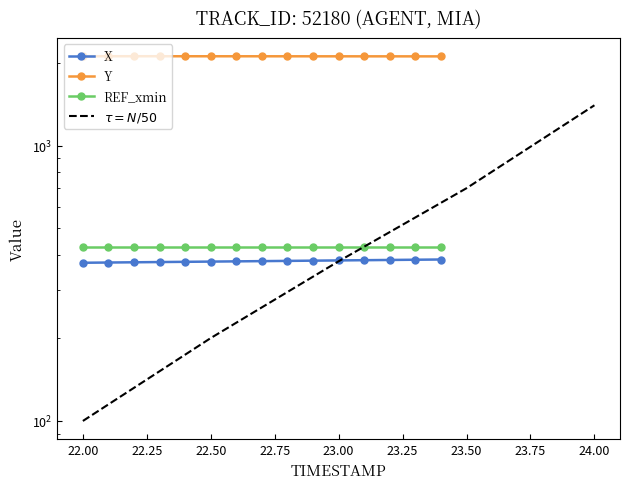

The X series shows 378.2 at 22.75. True or false?

True